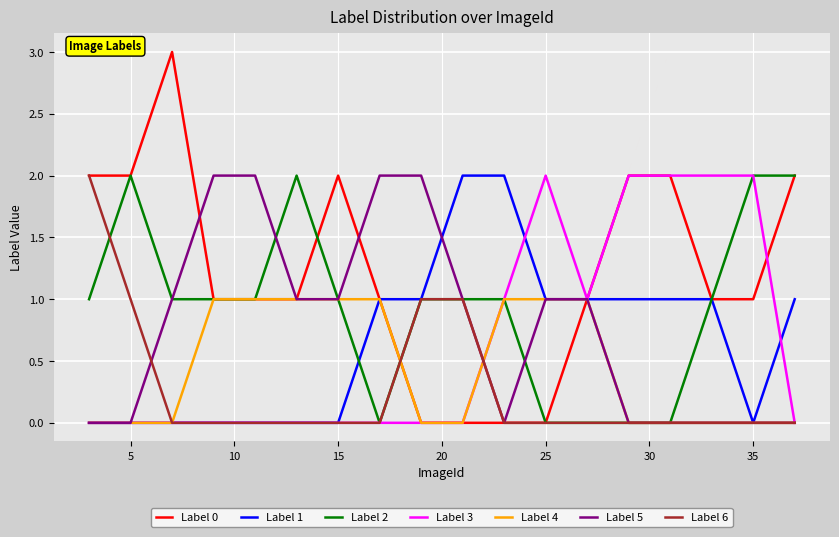

Which series has the largest range (max minus min)?

Label 0